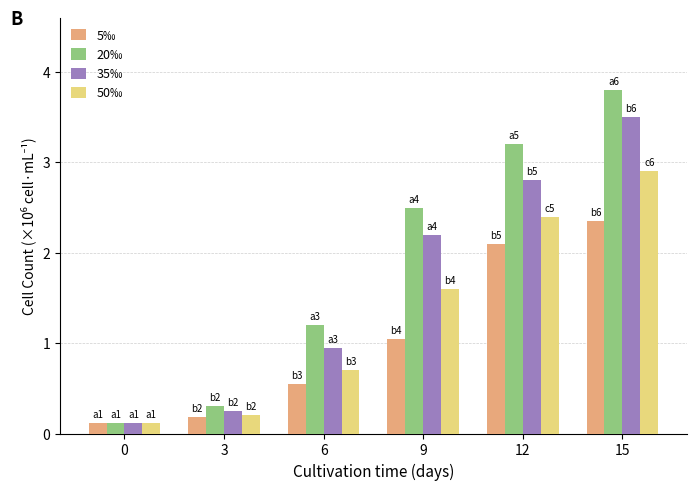

How many data points in 5‰ are less than 1?

3